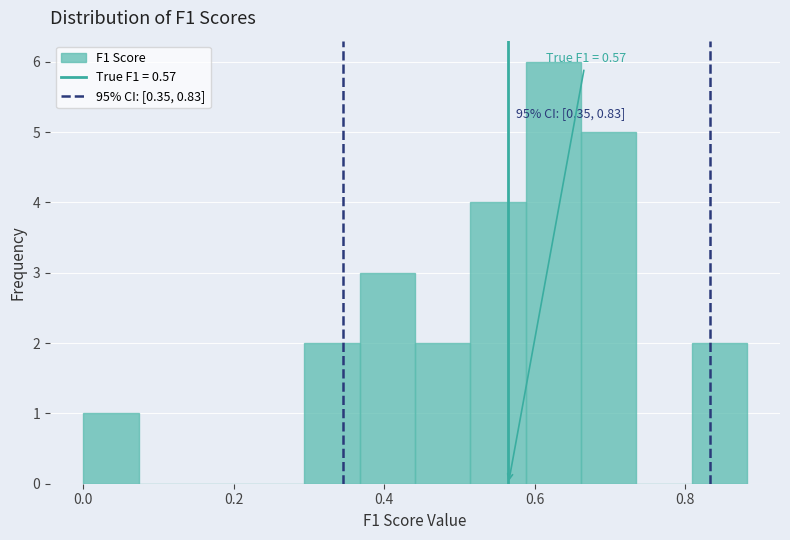

Read against the x-axis, roughly where is the centre of the tallest bar?

0.62